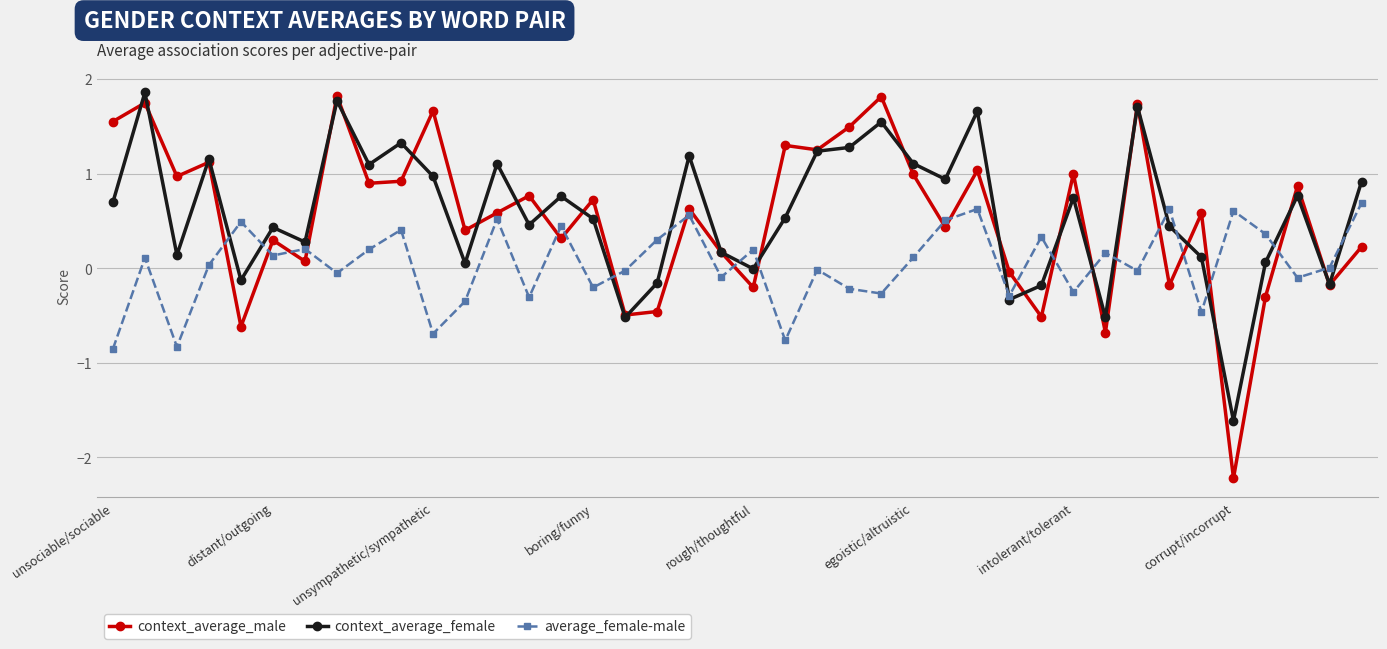

Which series ends up on top after the final intersection of average_female-male and context_average_male?

average_female-male